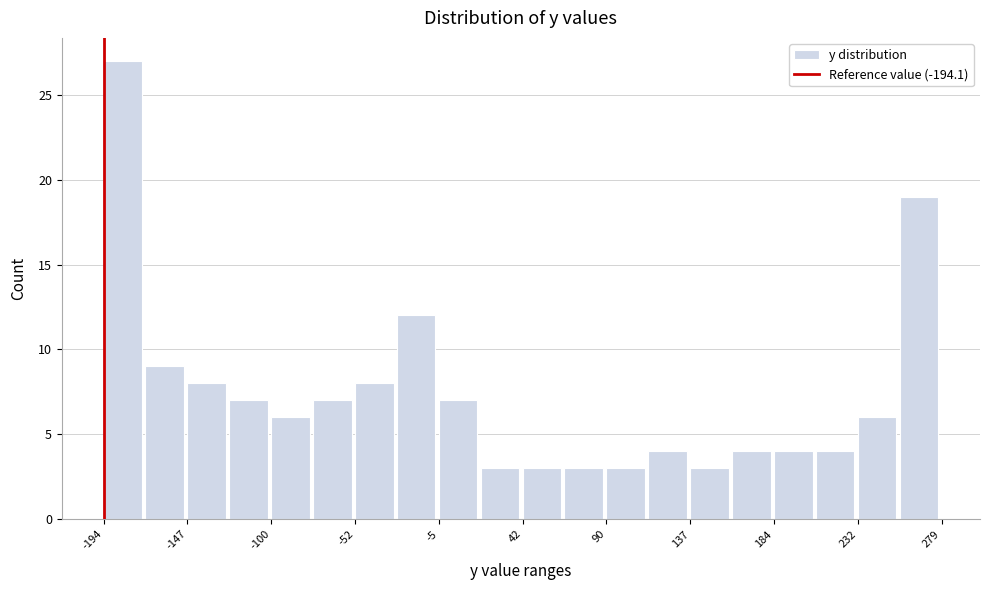

How tall is the bar that spans 185 to 210 on the x-axis? Neither the bar edges nor the heights are printed on the chart, so give them approximately, as read against the axes.

4